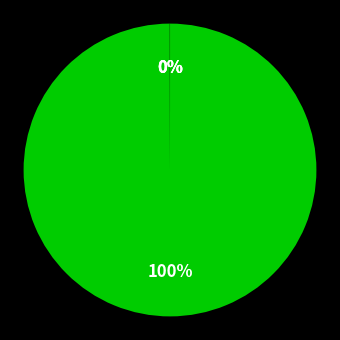

Which slice represents more than half of the pie?

MAPE